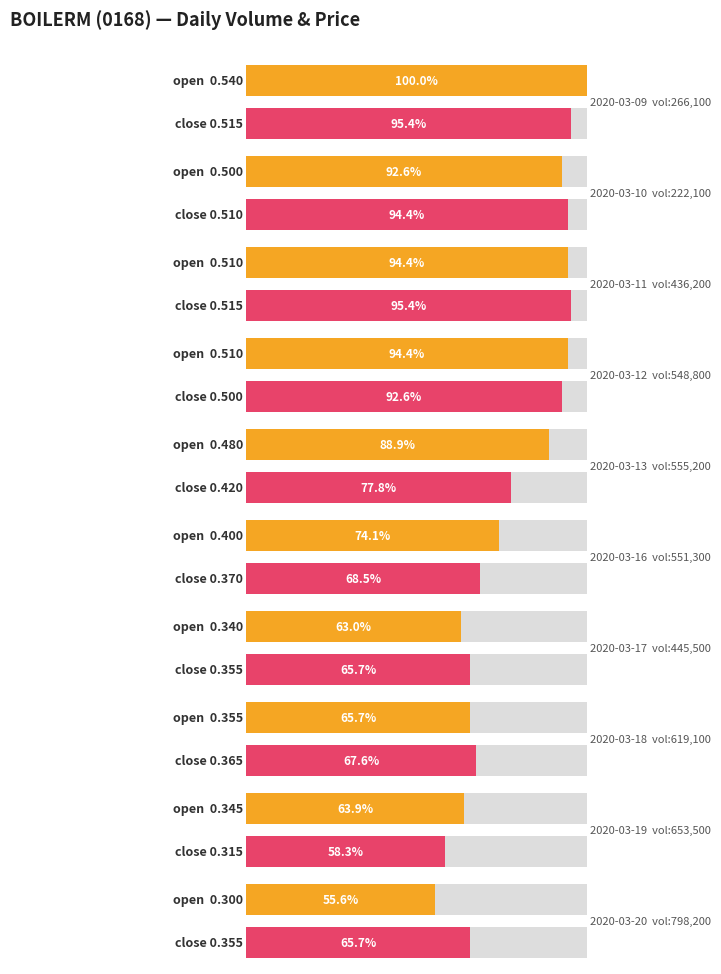

How many series are shown in this chart?

2